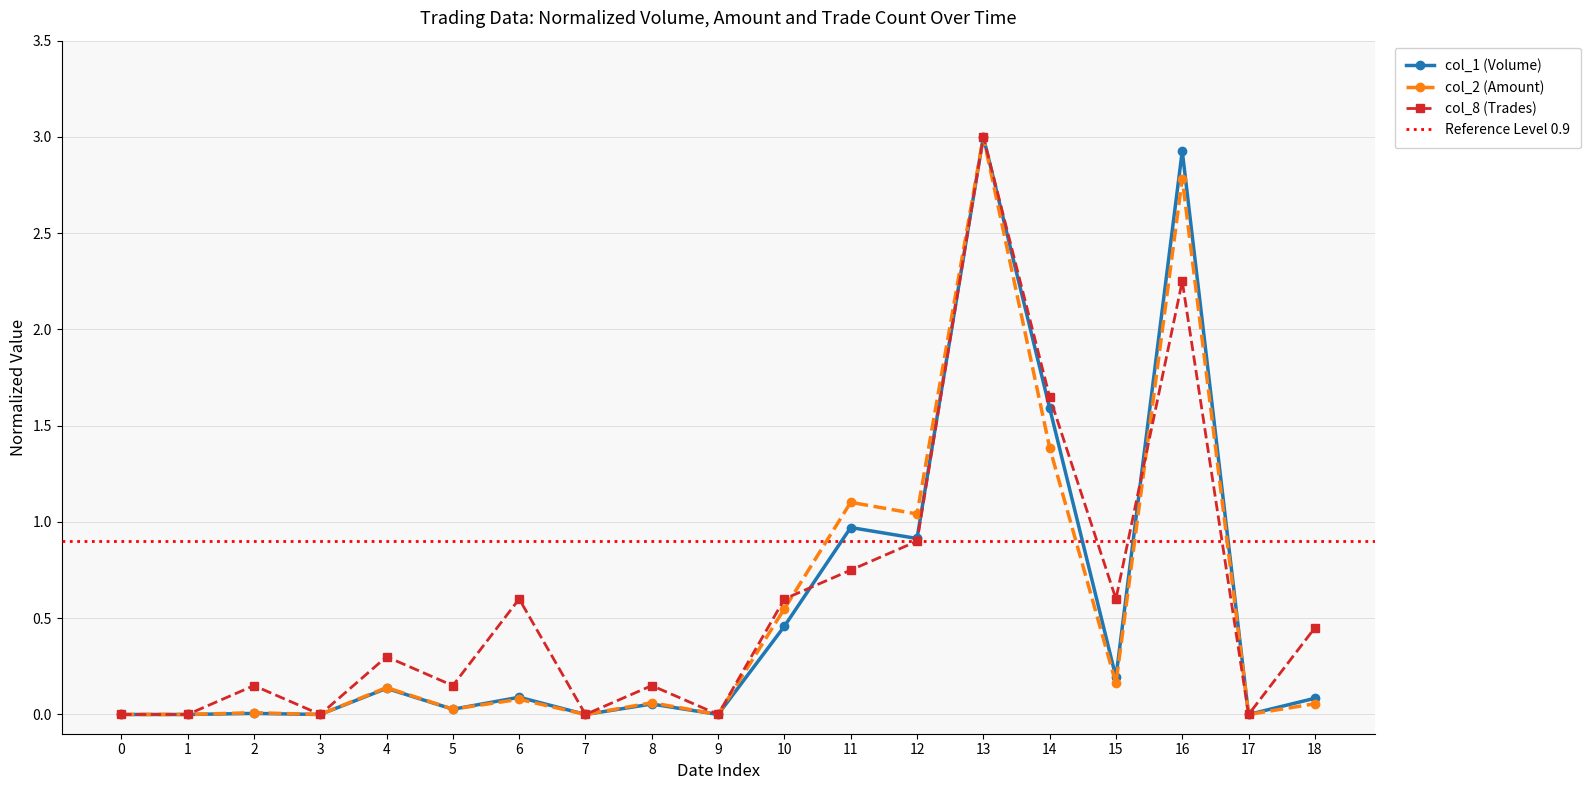

Which series ends up on top after the final intersection of col_2 (Amount) and col_8 (Trades)?

col_2 (Amount)